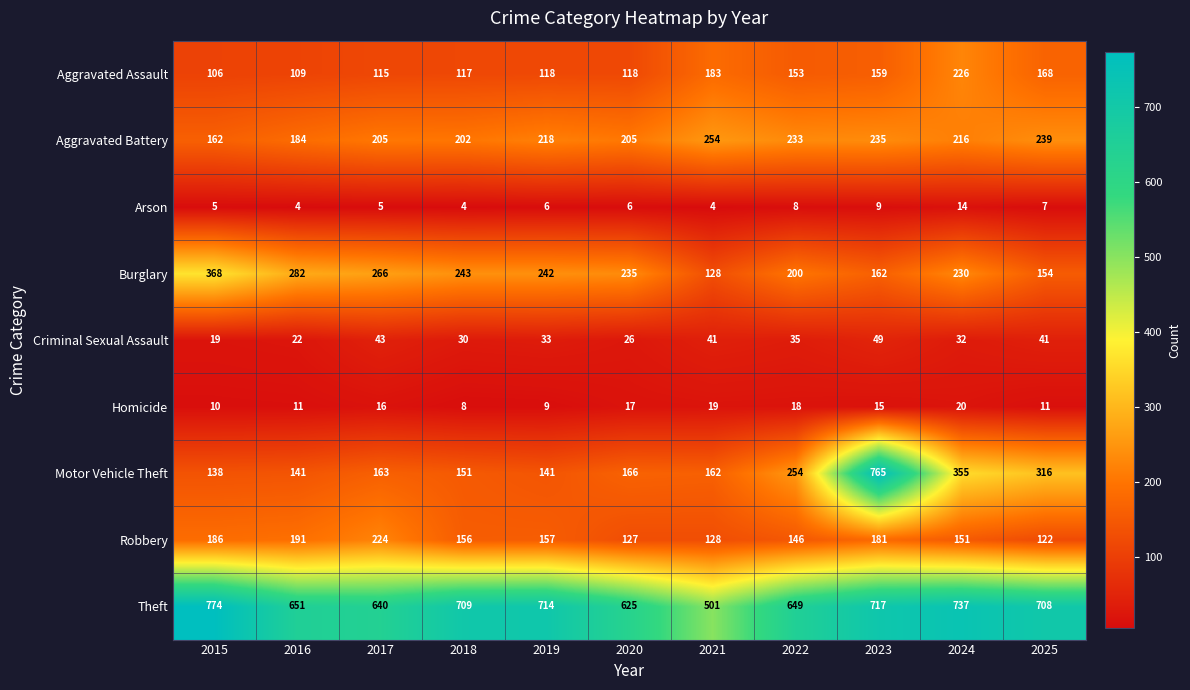

Which category has the lowest value in the Criminal Sexual Assault series?

2015